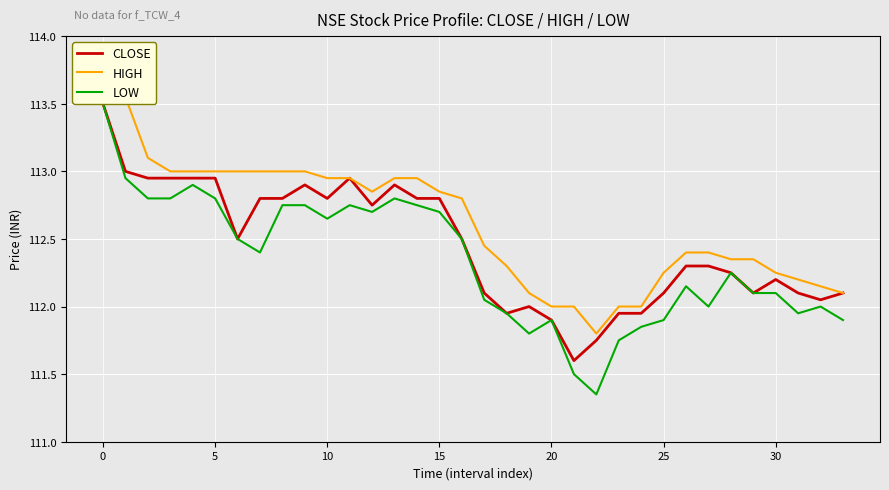

What is the difference between the highest and lowest values at 30?

0.6